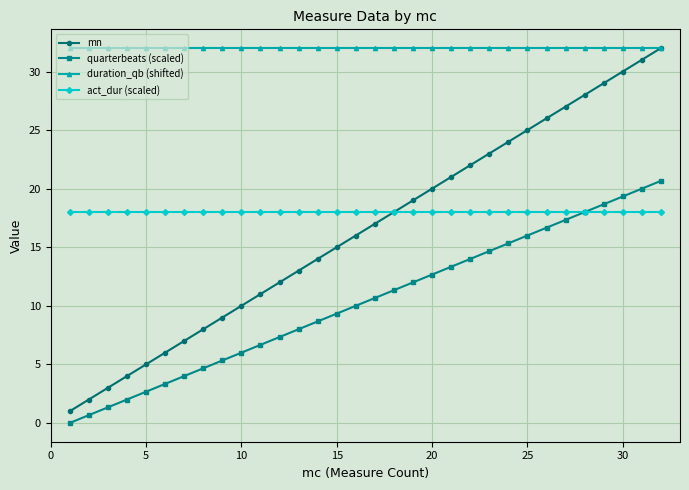

What is the value of the act_dur (scaled) point at the 2nd from the left?

18.0